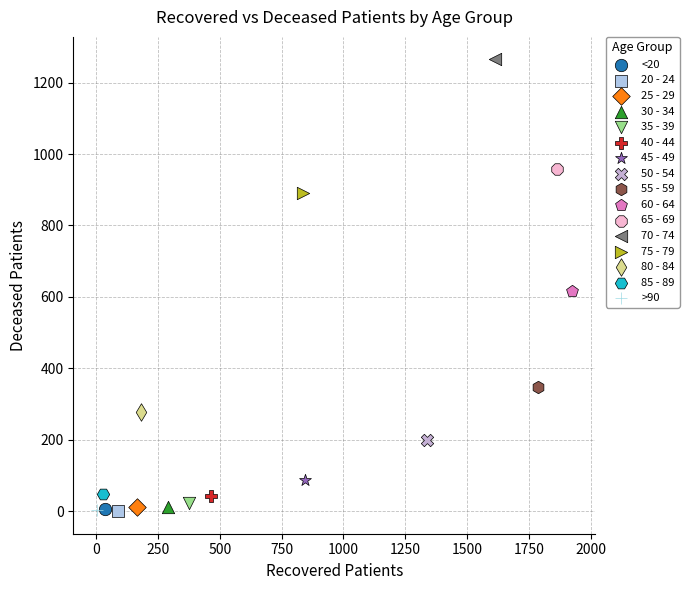

Which series reaches the maximum Y coordinate?

70 - 74